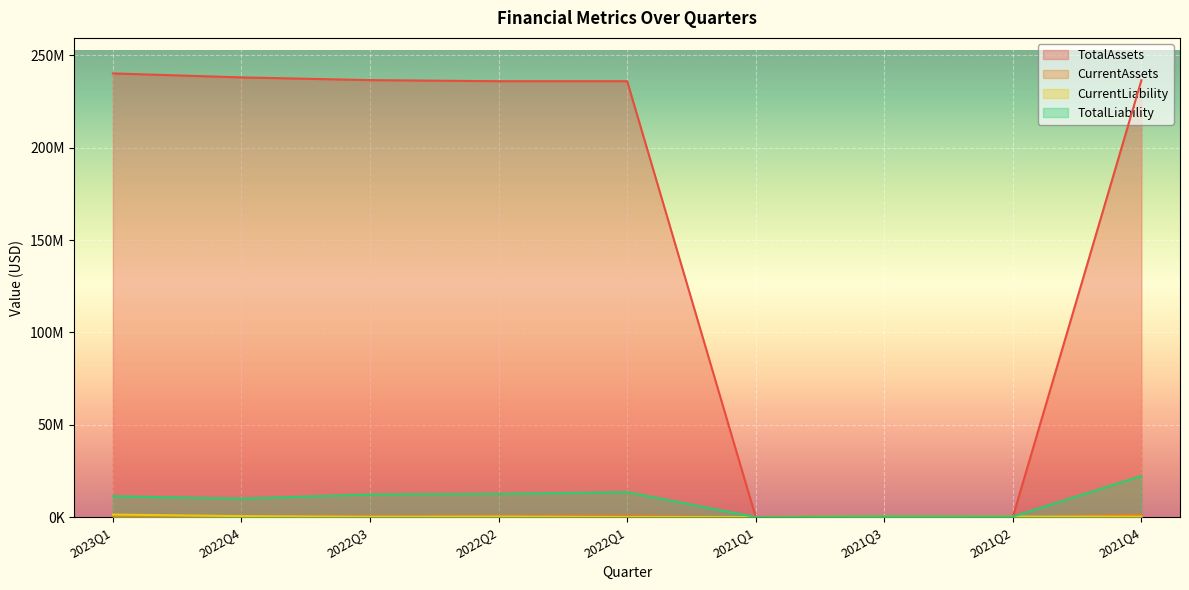

What are all the series names shown in the legend?

TotalAssets, CurrentAssets, CurrentLiability, TotalLiability